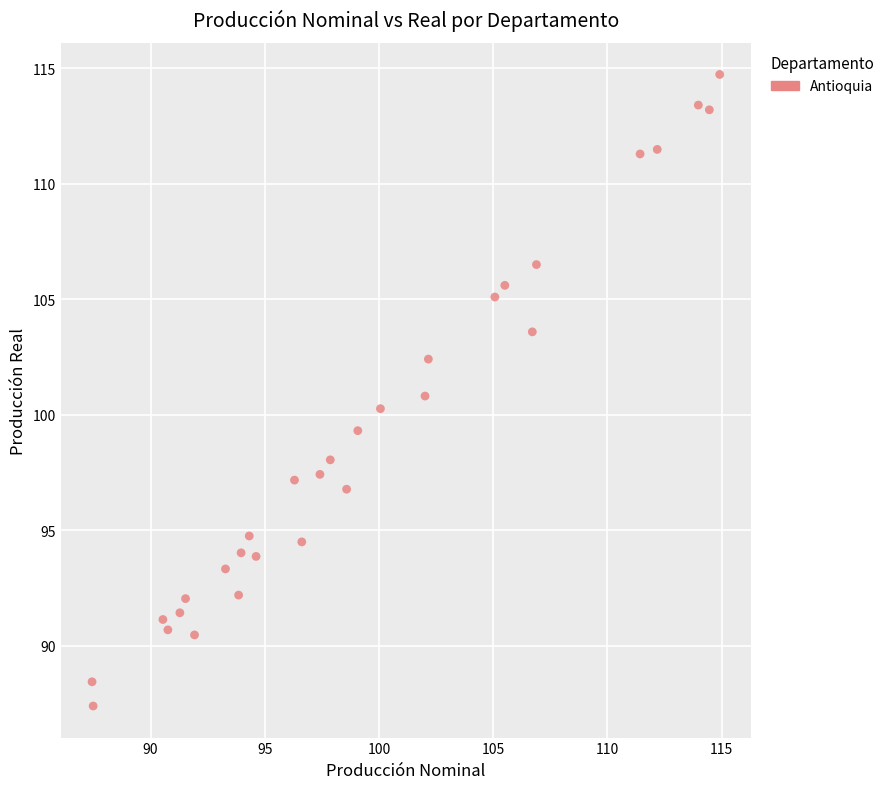

What is the range of X values (max minus min)?

27.5